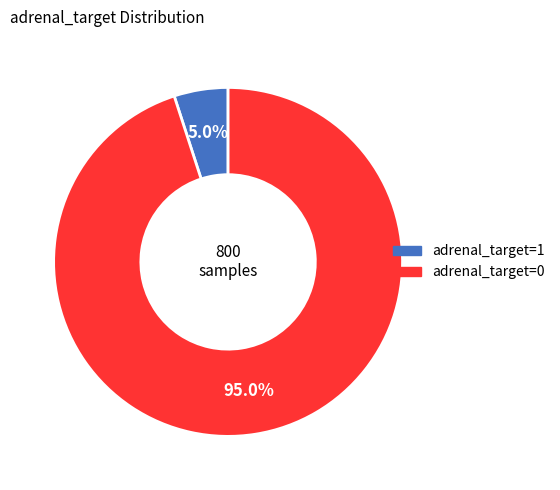

How many slices are in this pie chart?

2